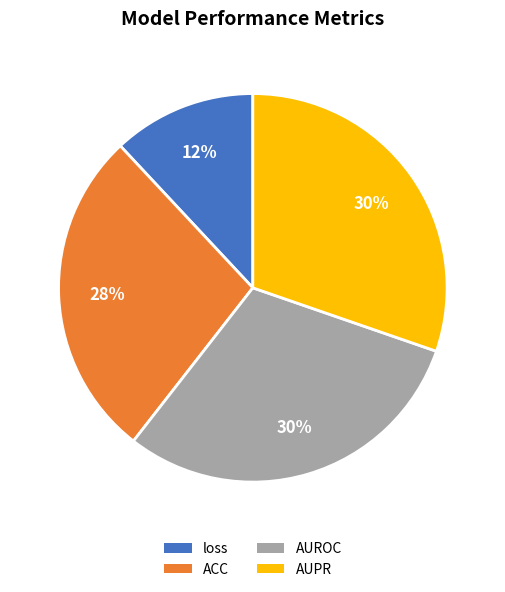

Combined, do AUPR and loss account for over 50%?

No